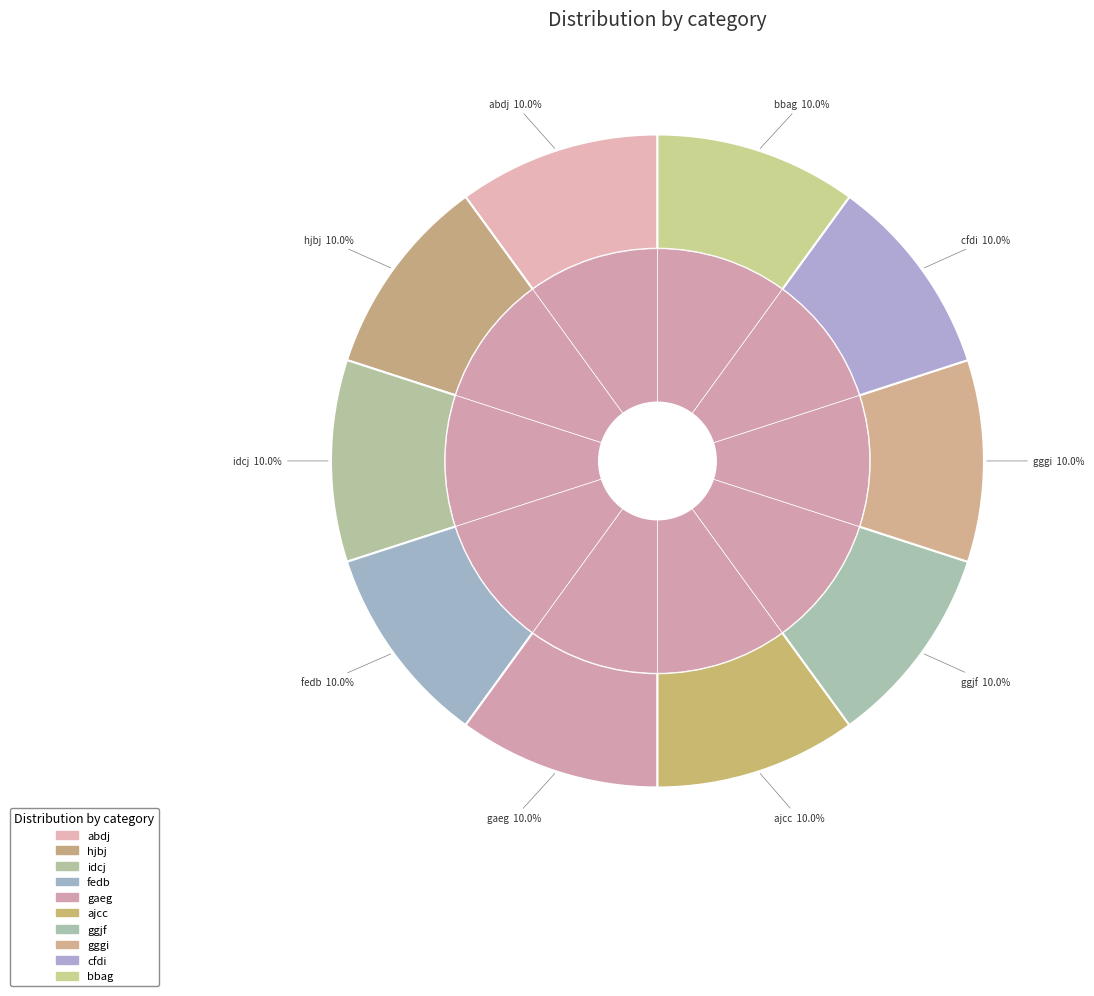

To the nearest percent, what is the combined percentage of idcj and bbag?

20%